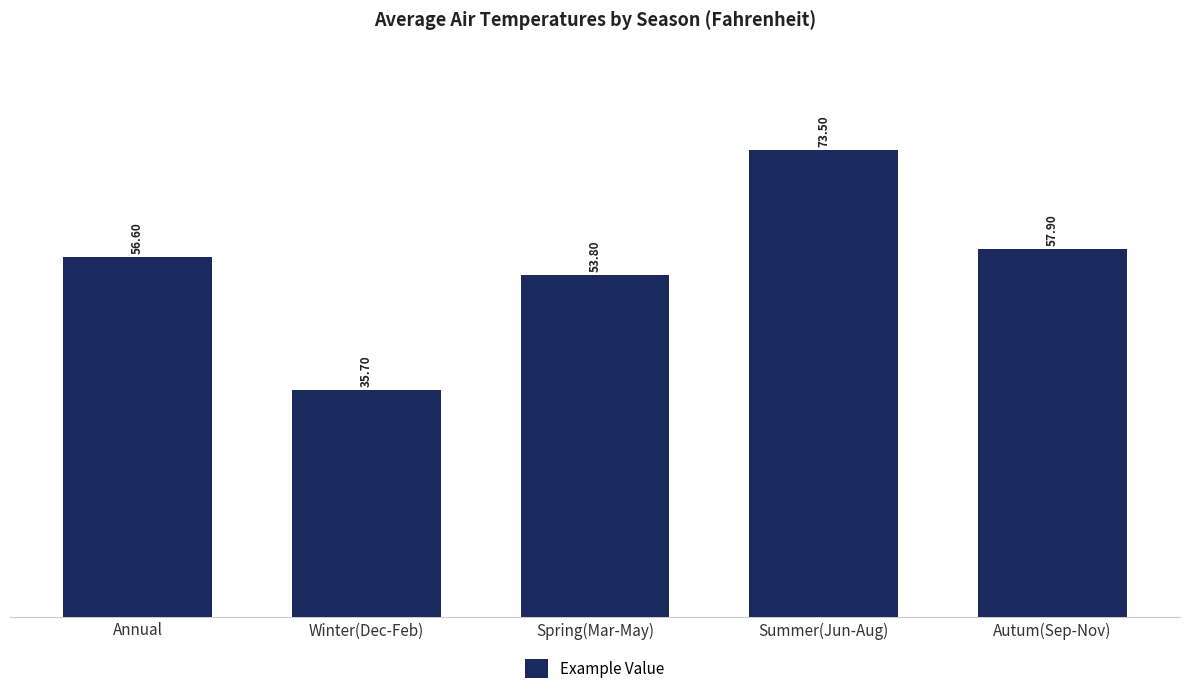

What is the label of the 2nd bar from the right?

Summer(Jun-Aug)